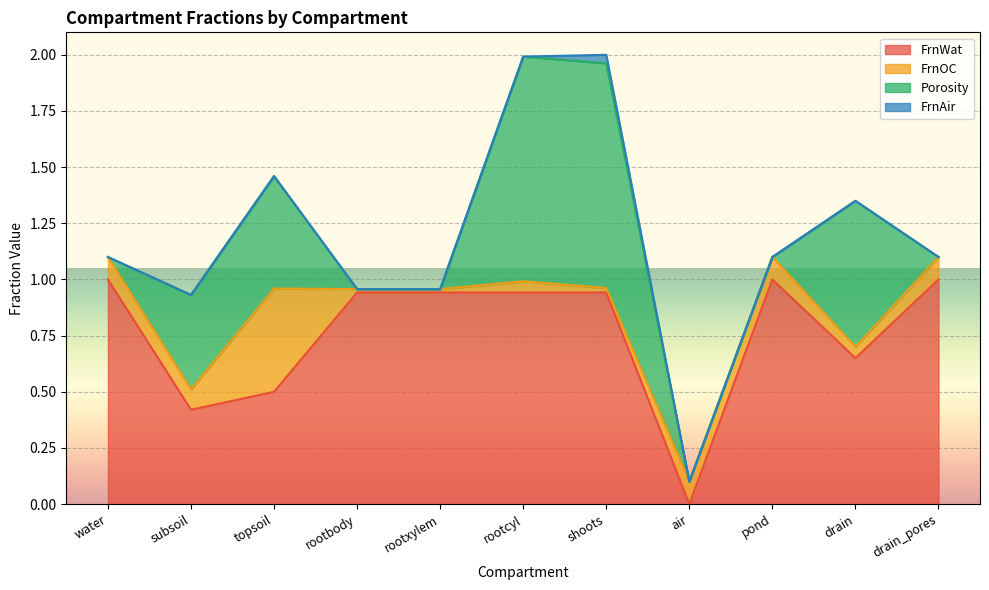

How many intersections are there between FrnAir and FrnOC?

2